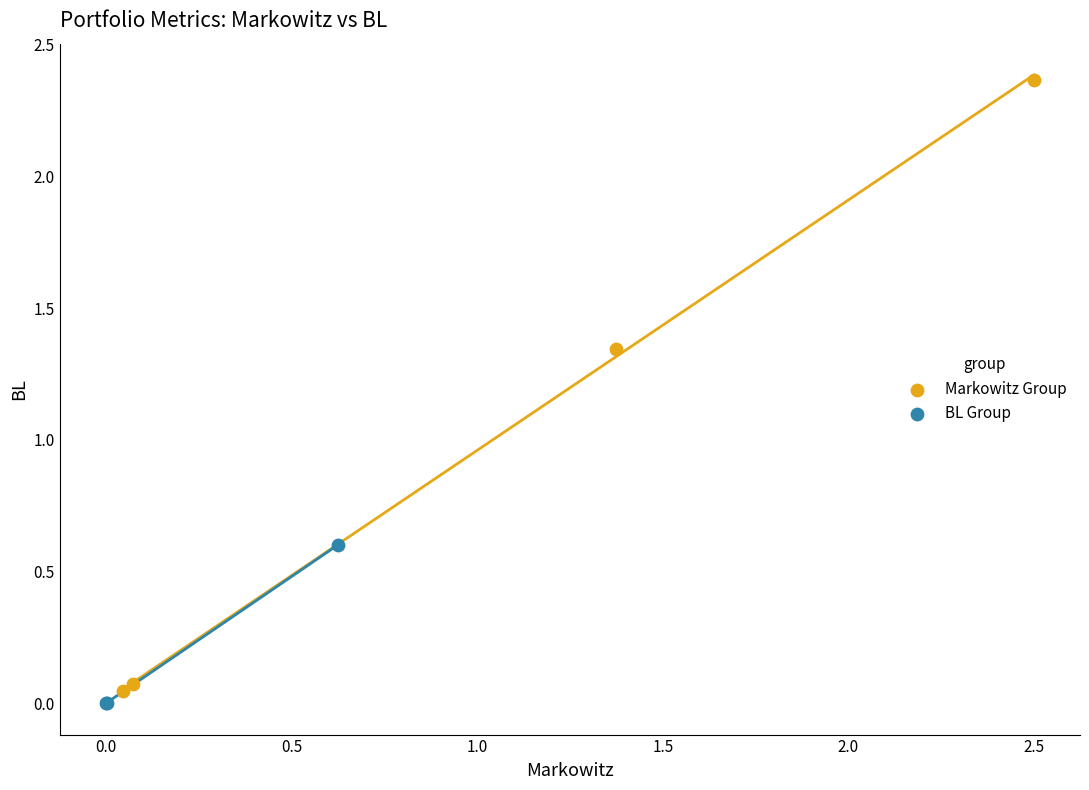

Which series contains the highest Y value?

Markowitz Group